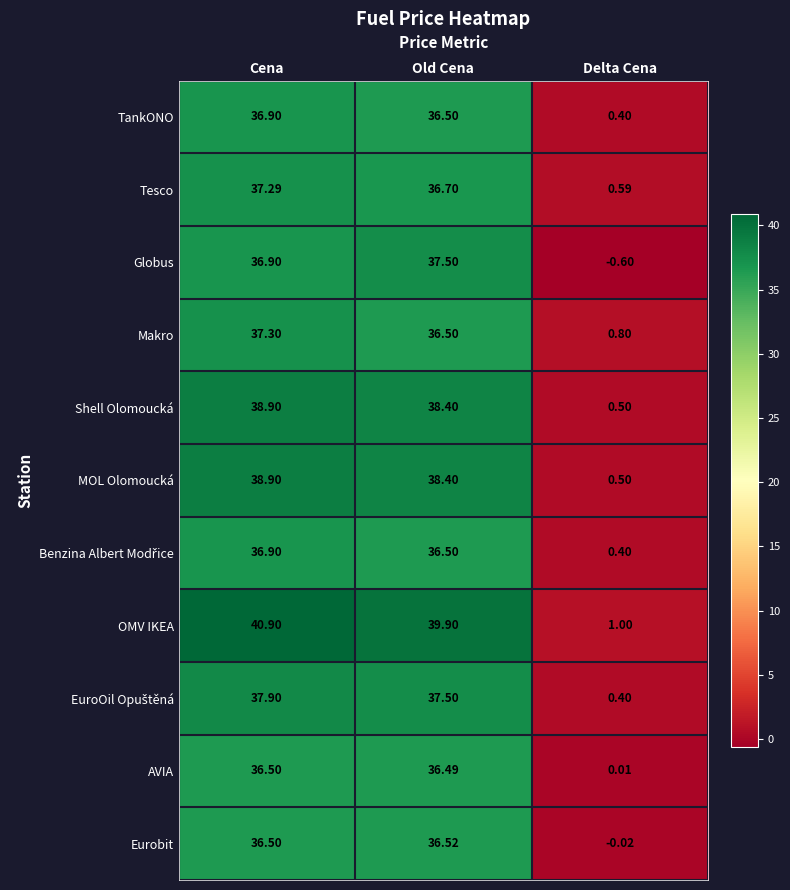

Which series has the largest total across all categories?

OMV IKEA